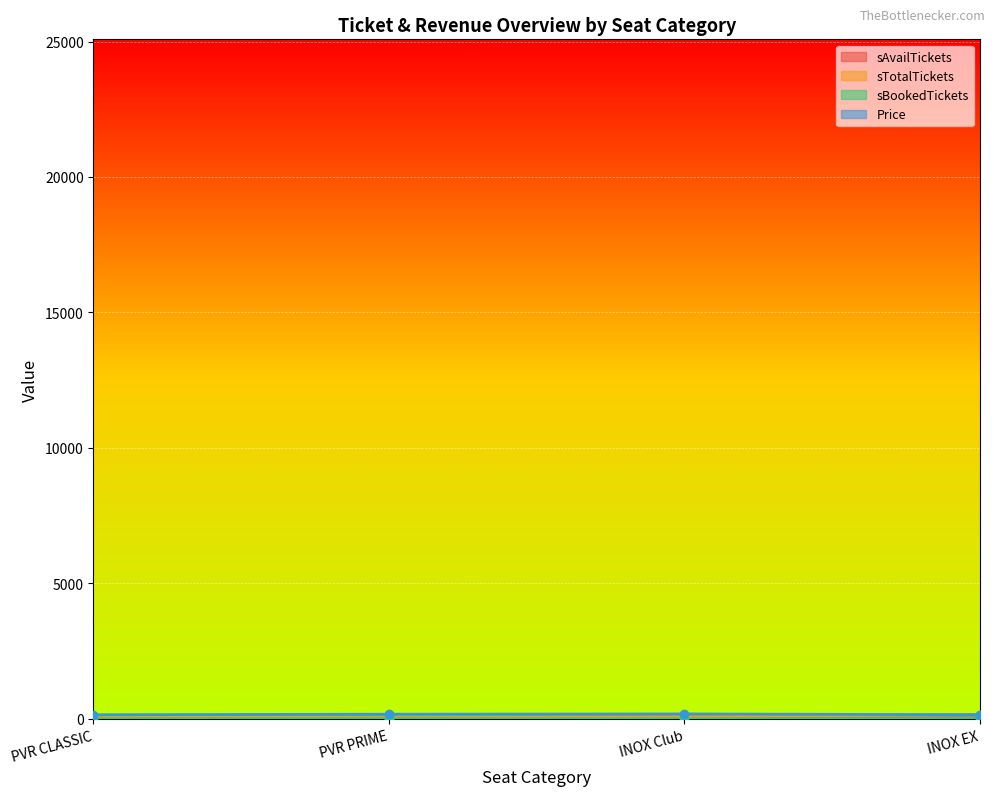

What is the value of the sTotalTickets point at the 2nd from the left?

47